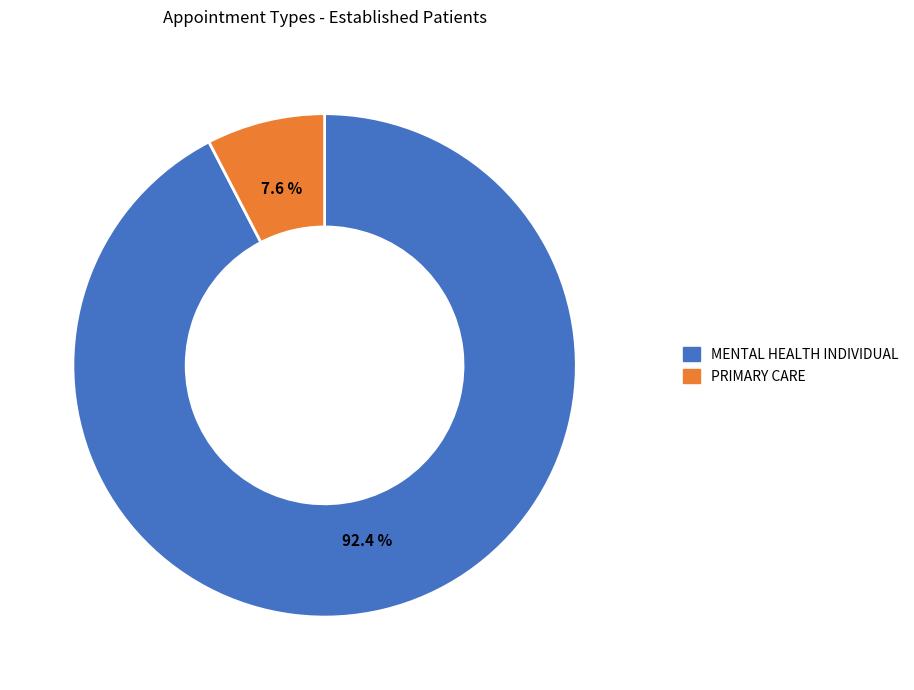

How many segments does this pie chart have?

2